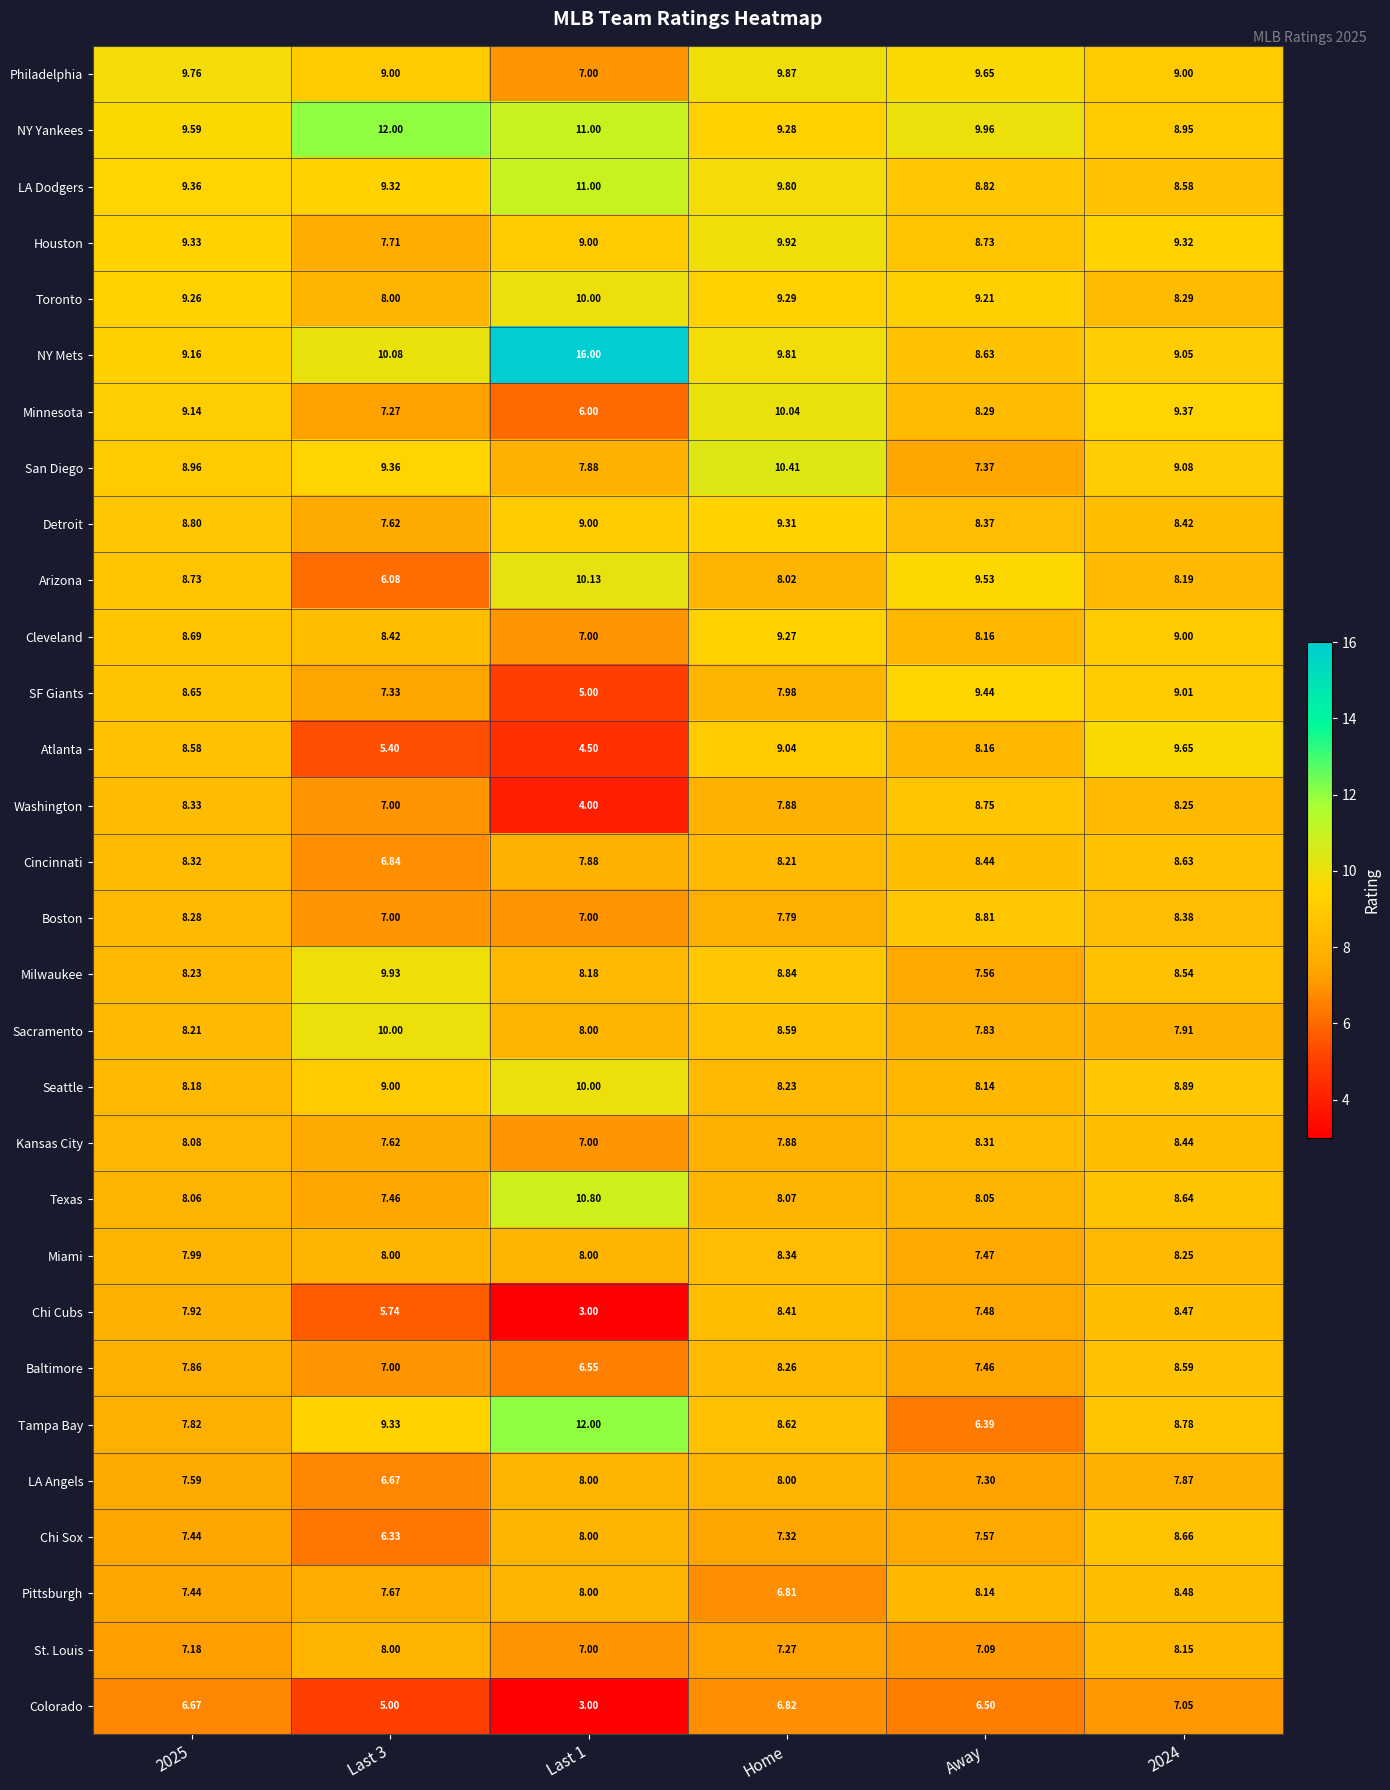

Which series has the largest total across all categories?

NY Mets